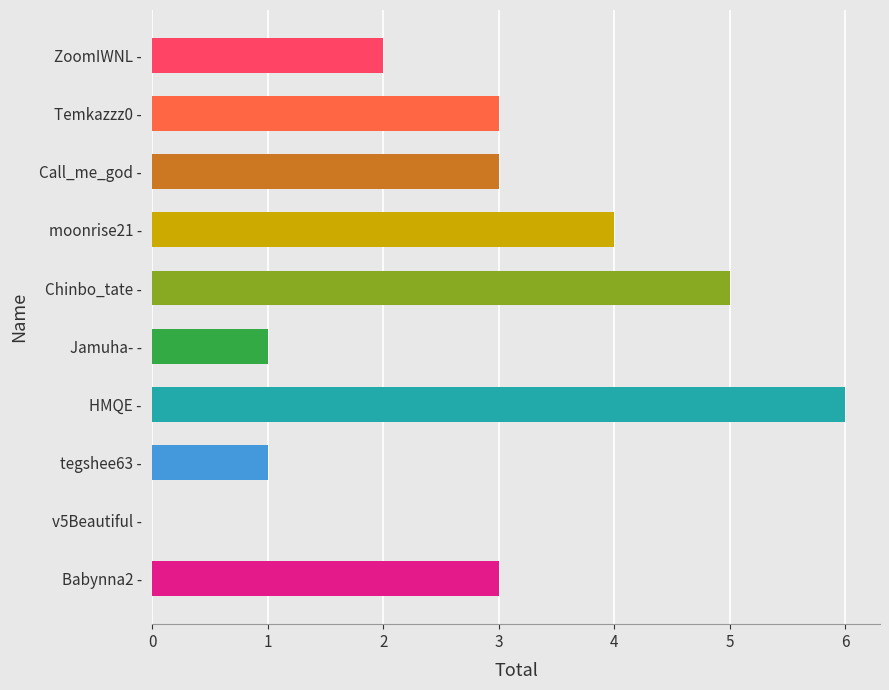

Approximately how many times larger is the value at tegshee63 - compared to Jamuha- -?

1.0